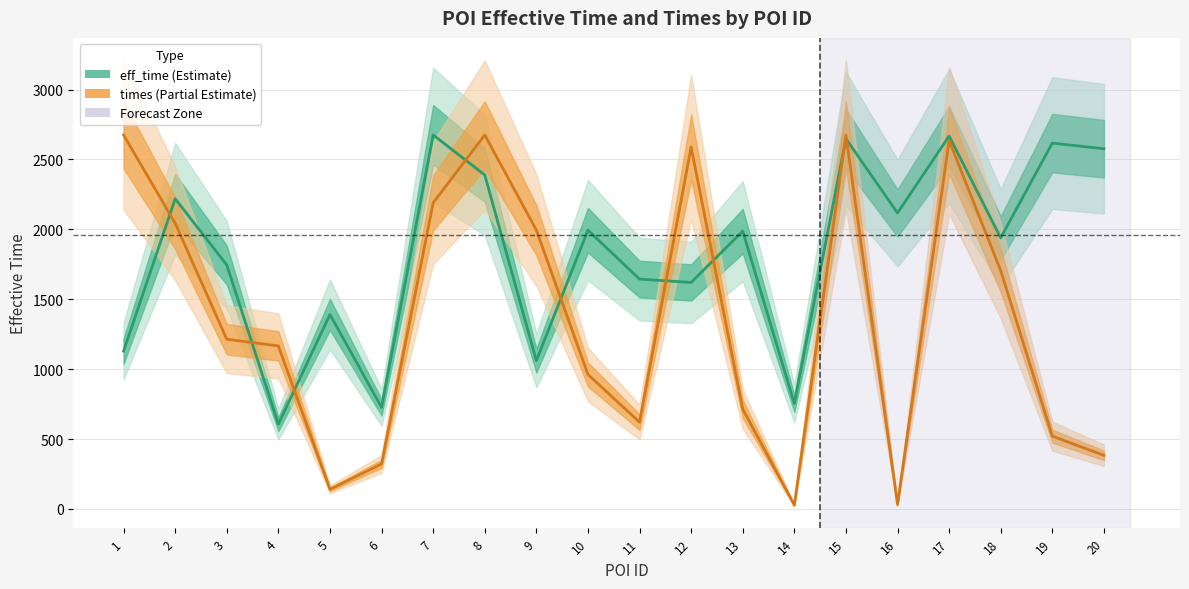

How many lines are shown in the chart?

2